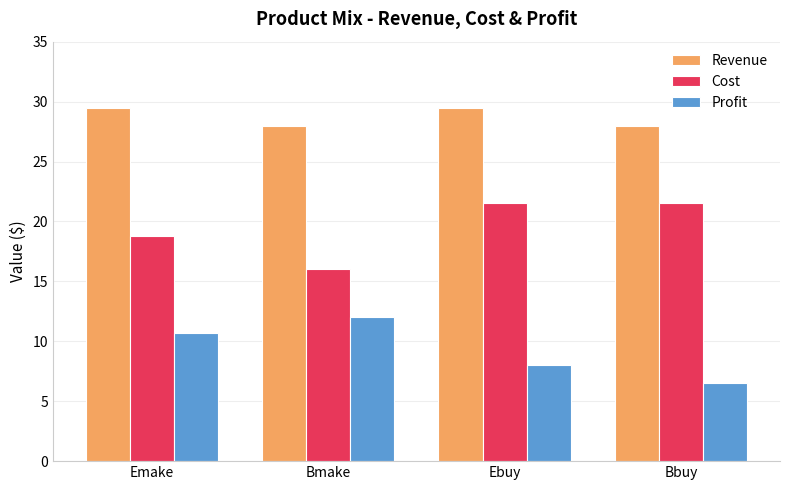

What position from the left is Emake?

1